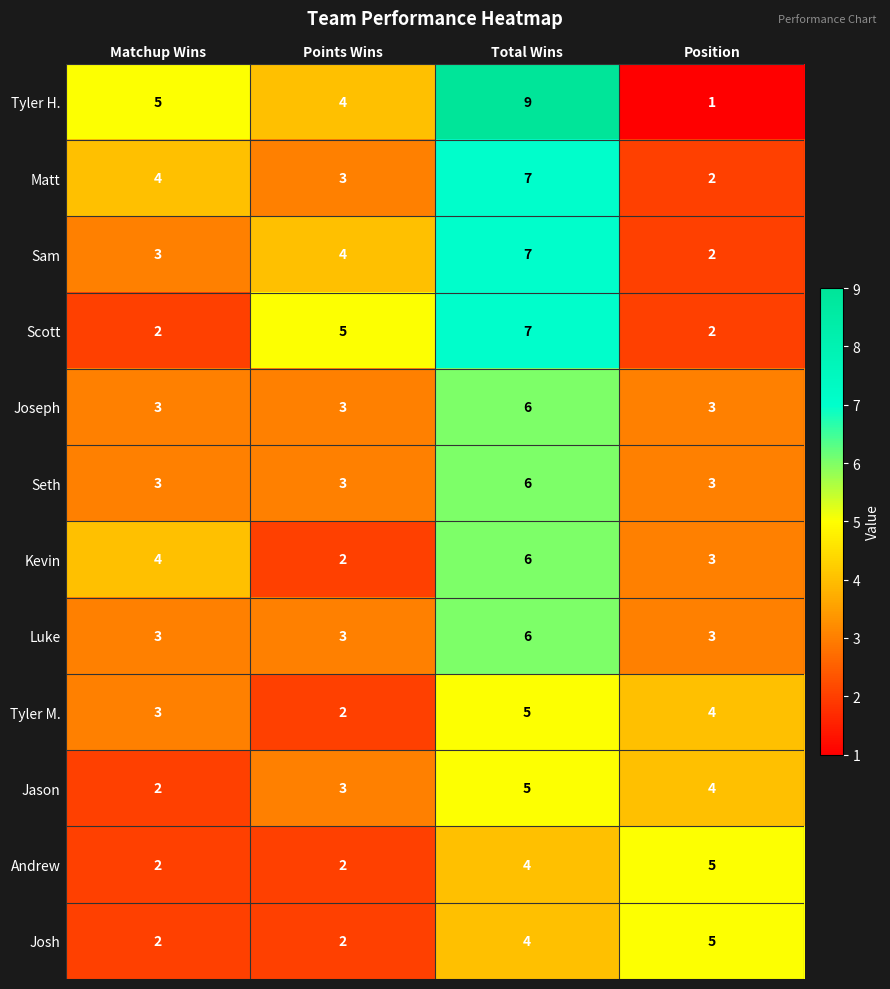

How many data points does each series have?

4